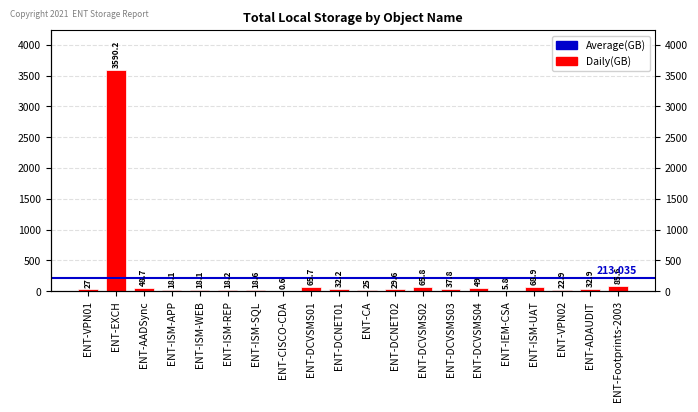

What is the difference between the maximum and minimum values?

3589.6